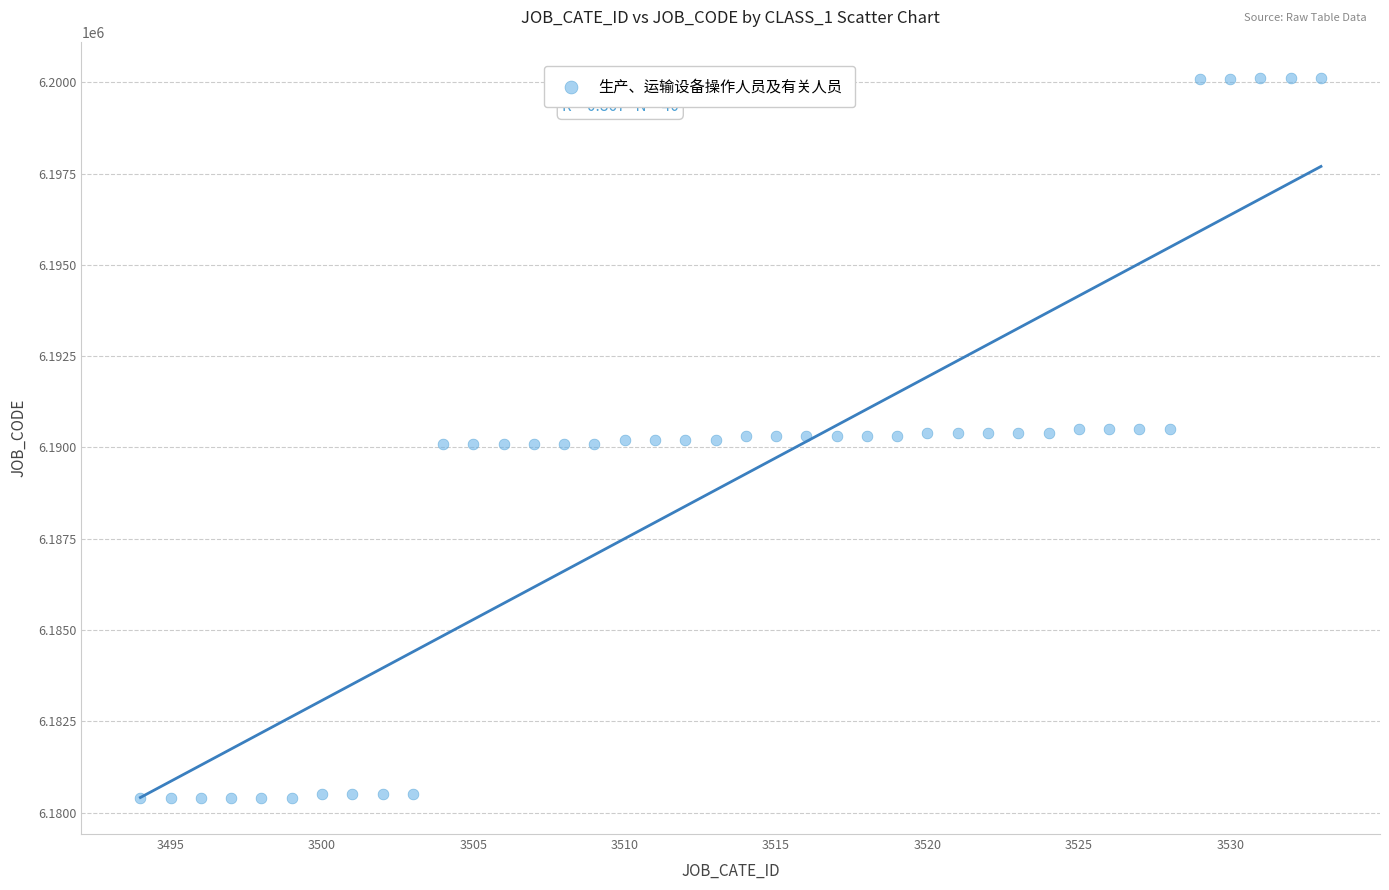

What is the range of X values (max minus min)?

39